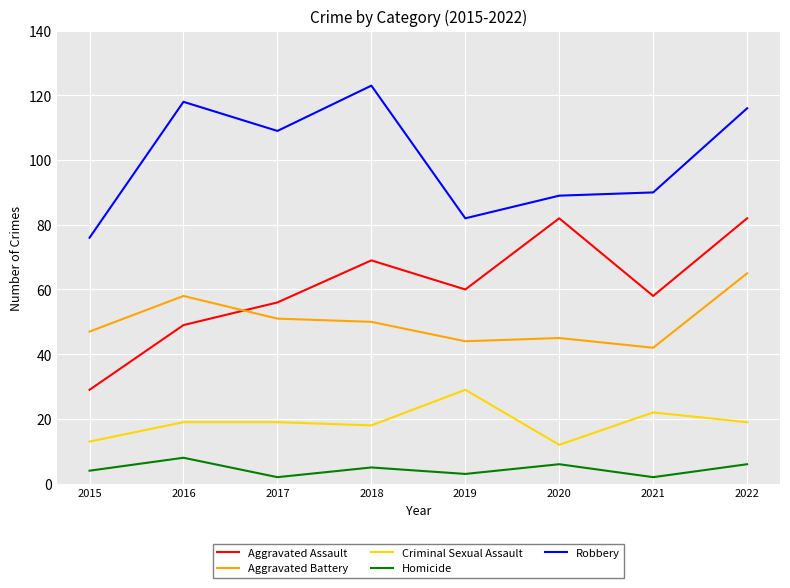

The value of Aggravated Assault at 2020 is 82. True or false?

True